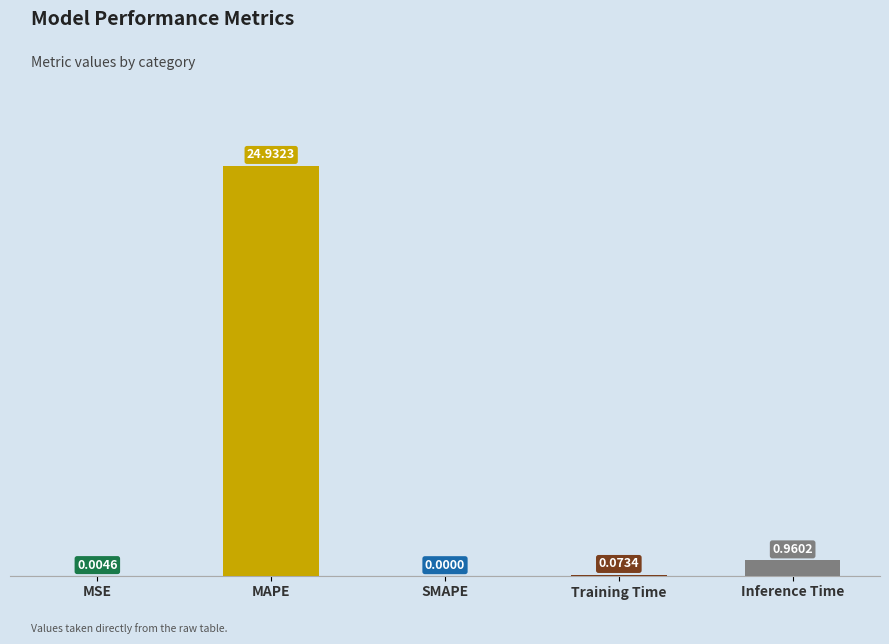

What is the sum of all values?

26.0